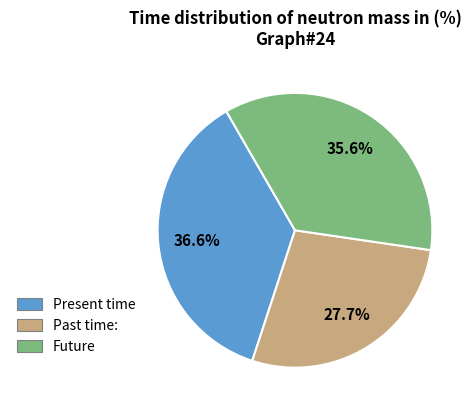

Does any single category account for the majority?

No